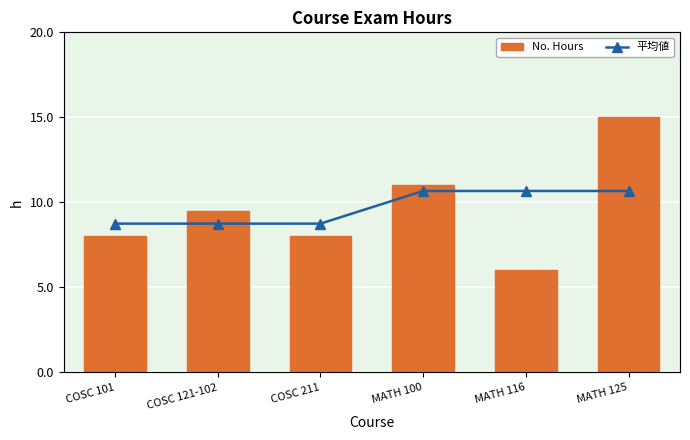

The value of 平均値 at COSC 121-102 is 8.8. True or false?

True